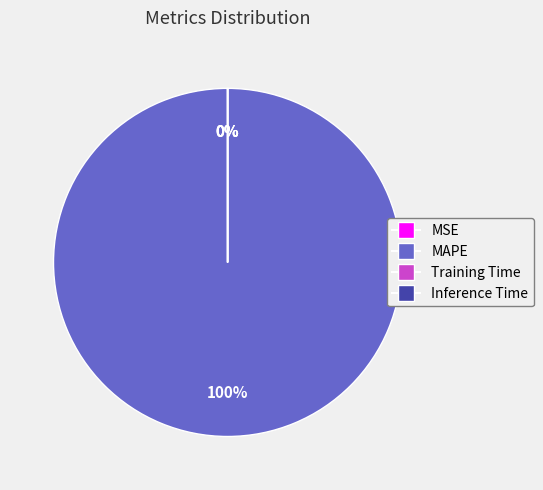

Is there a majority slice in this chart?

Yes